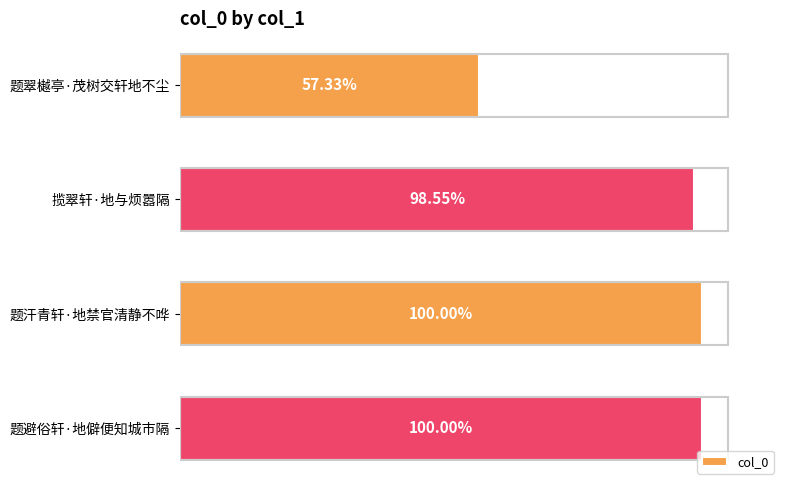

Does the chart contain any negative values?

No